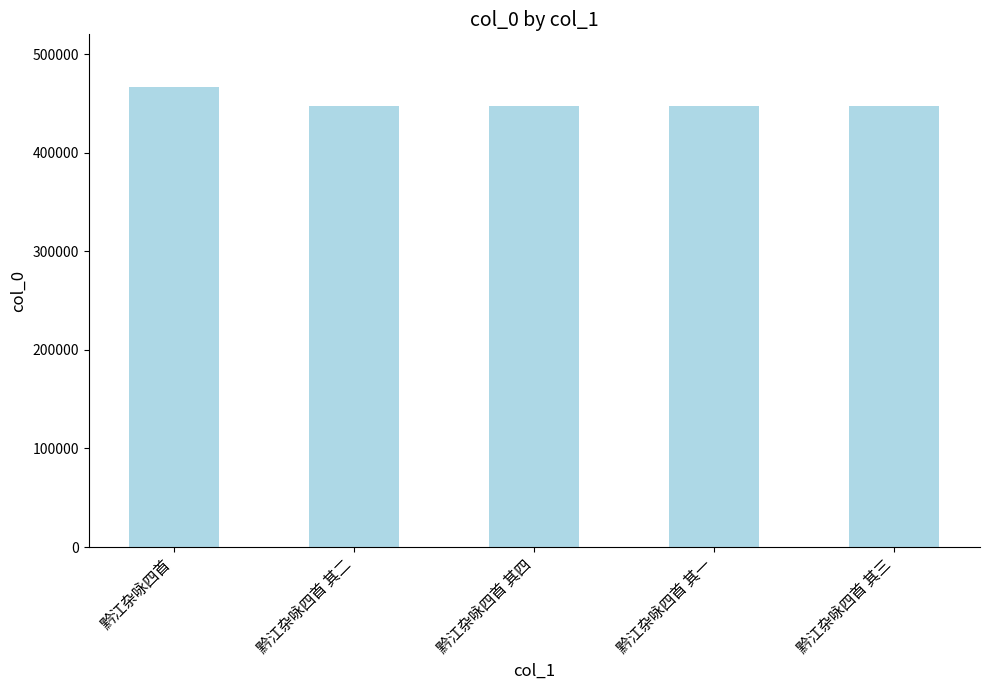

What position from the left is 黔江杂咏四首 其二?

2